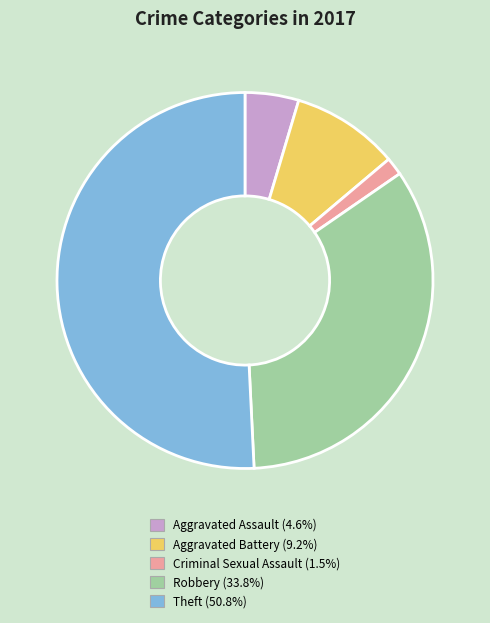

Which has a higher value, Robbery or Criminal Sexual Assault?

Robbery